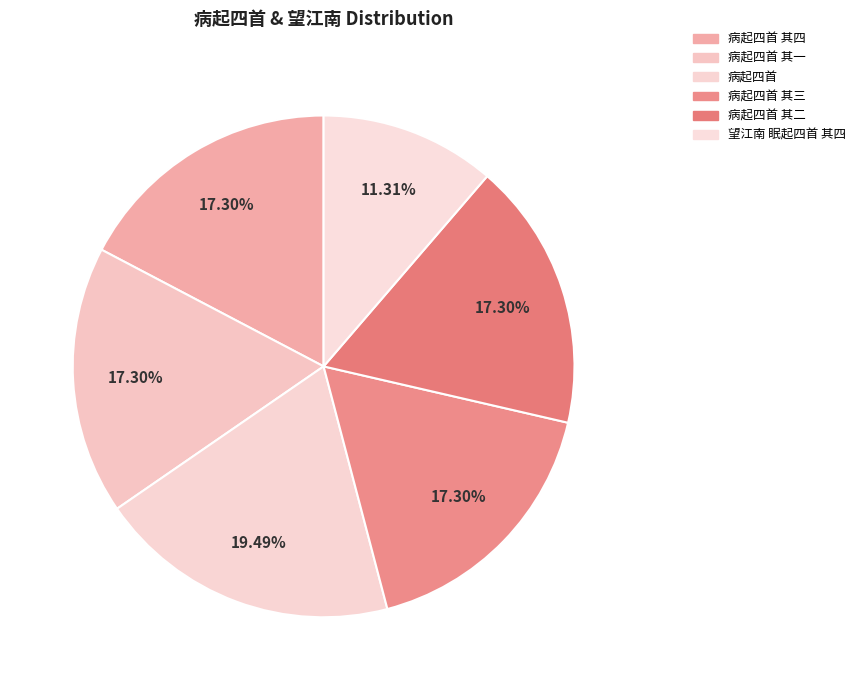

Which category has the smallest portion of the pie?

望江南 眠起四首 其四